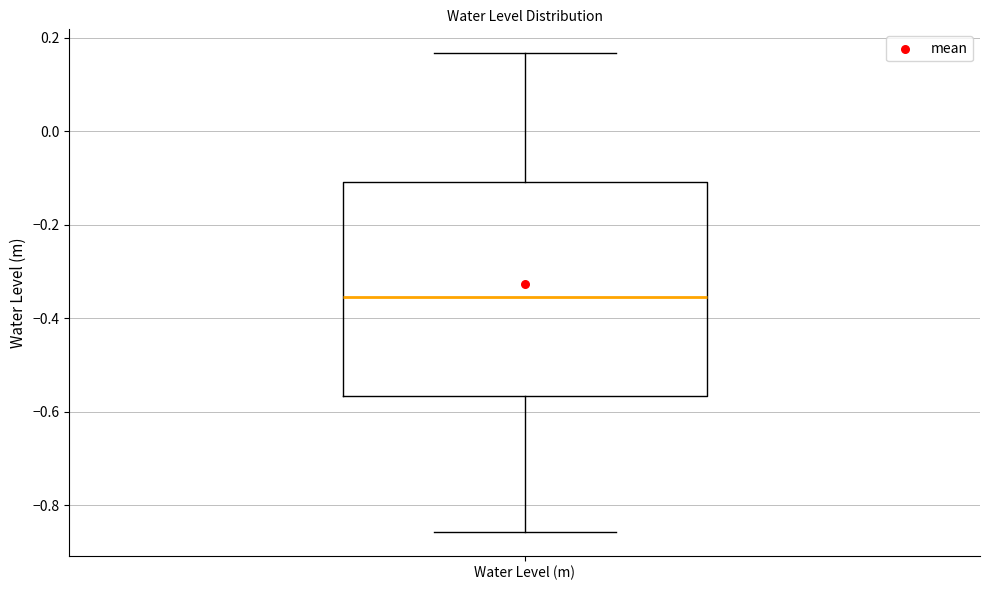

Transcribe this box plot: give where the median line is, the range the box spans, and where the two whiskers end, as read against the y-axis. The values are not printed on the chart, so give them approximately, as read against the axis.

median -0.36, box -0.56 to -0.10, whiskers -0.86 to 0.16